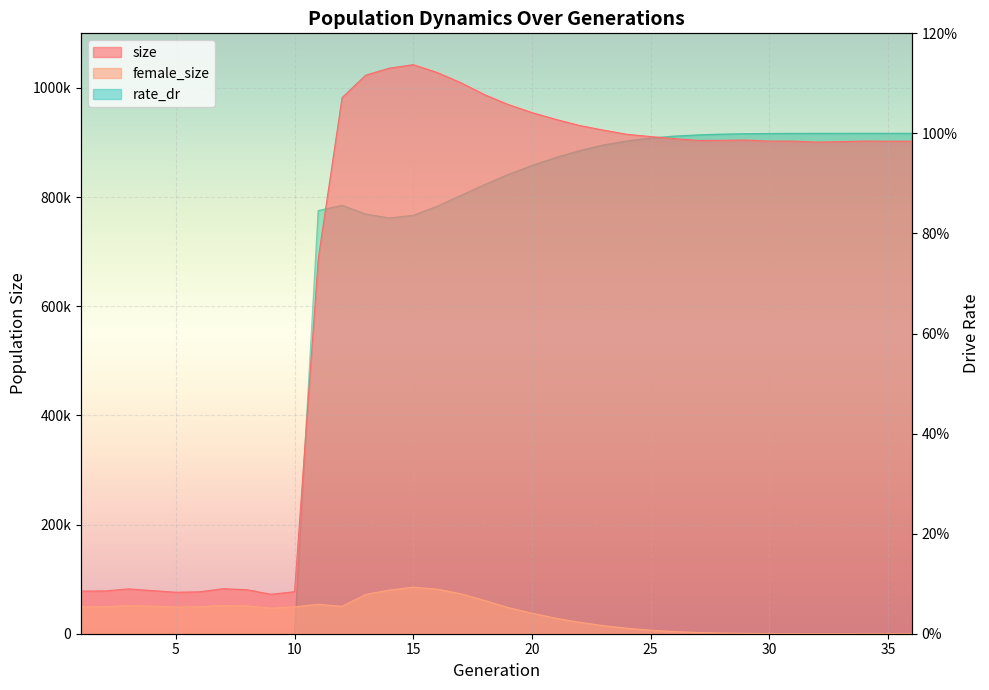

At which label does size first exceed 903742?

12